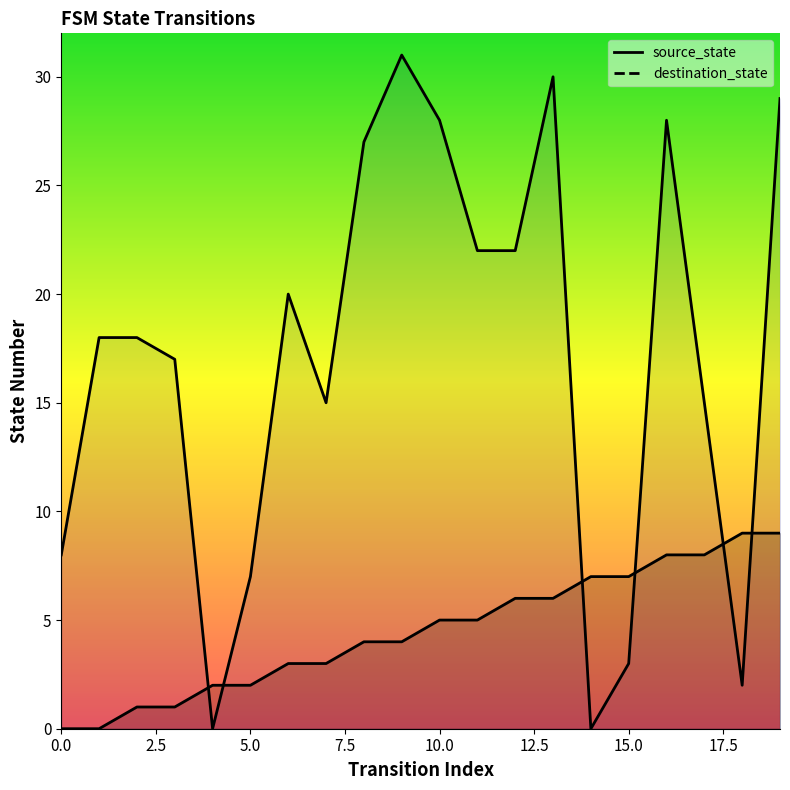

At how many categories does at least one series exceed 5?

19